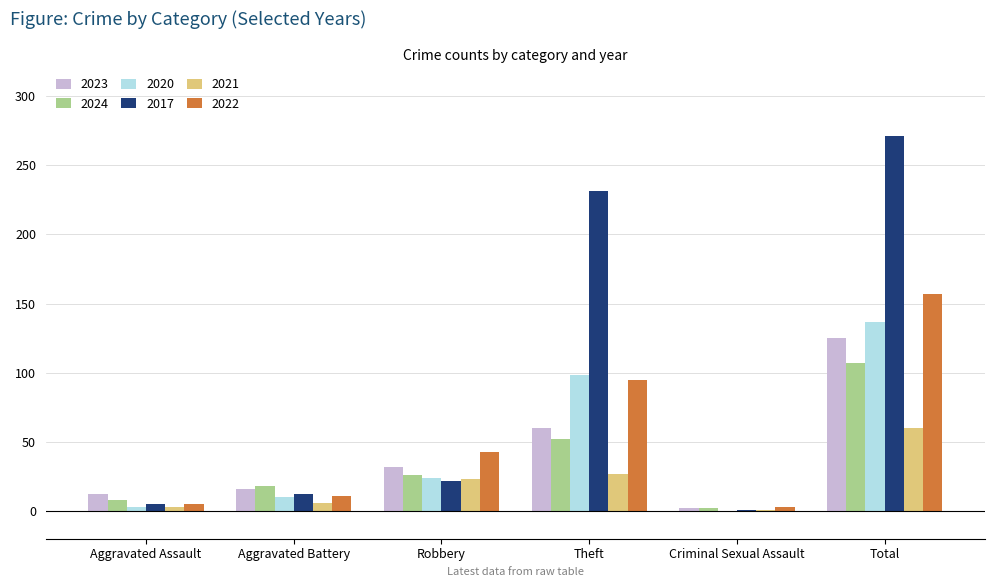

Is it true that 2020 equals 137 at Total?

True